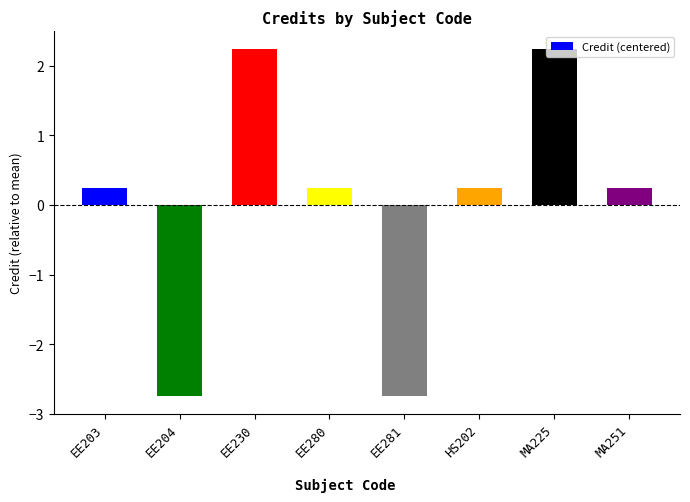

How many values exceed 0?

6